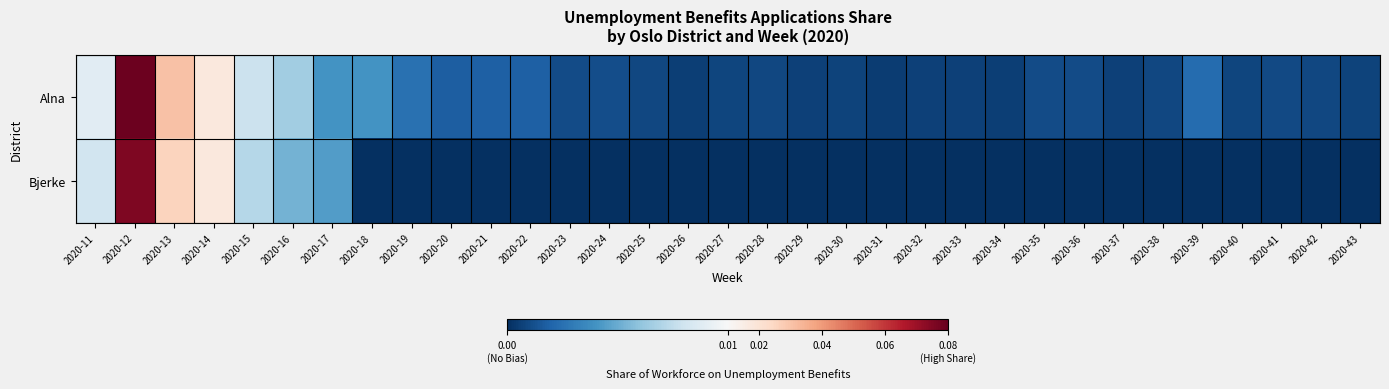

Between 2020-21 and 2020-27, which series saw the biggest shift?

Alna